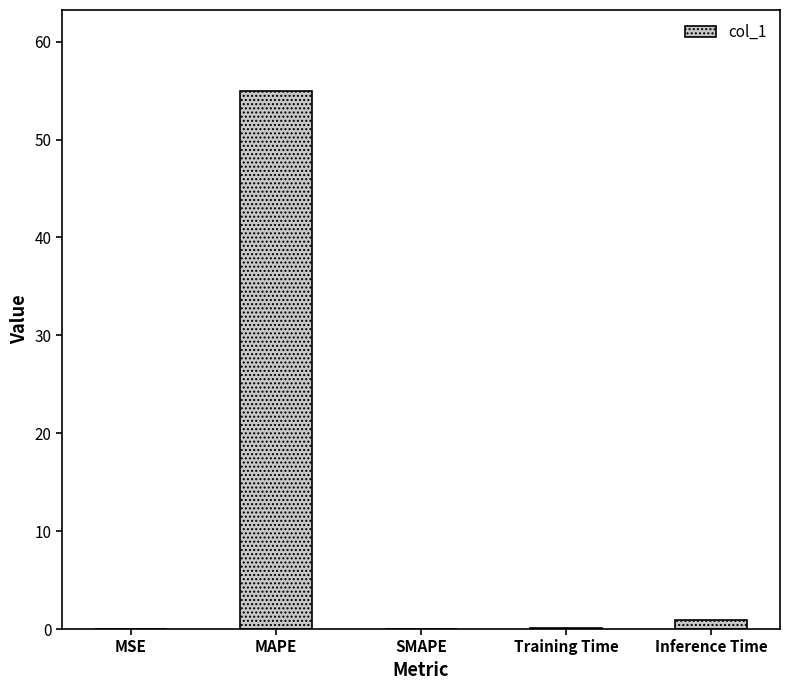

What is the sum of all values?

56.0